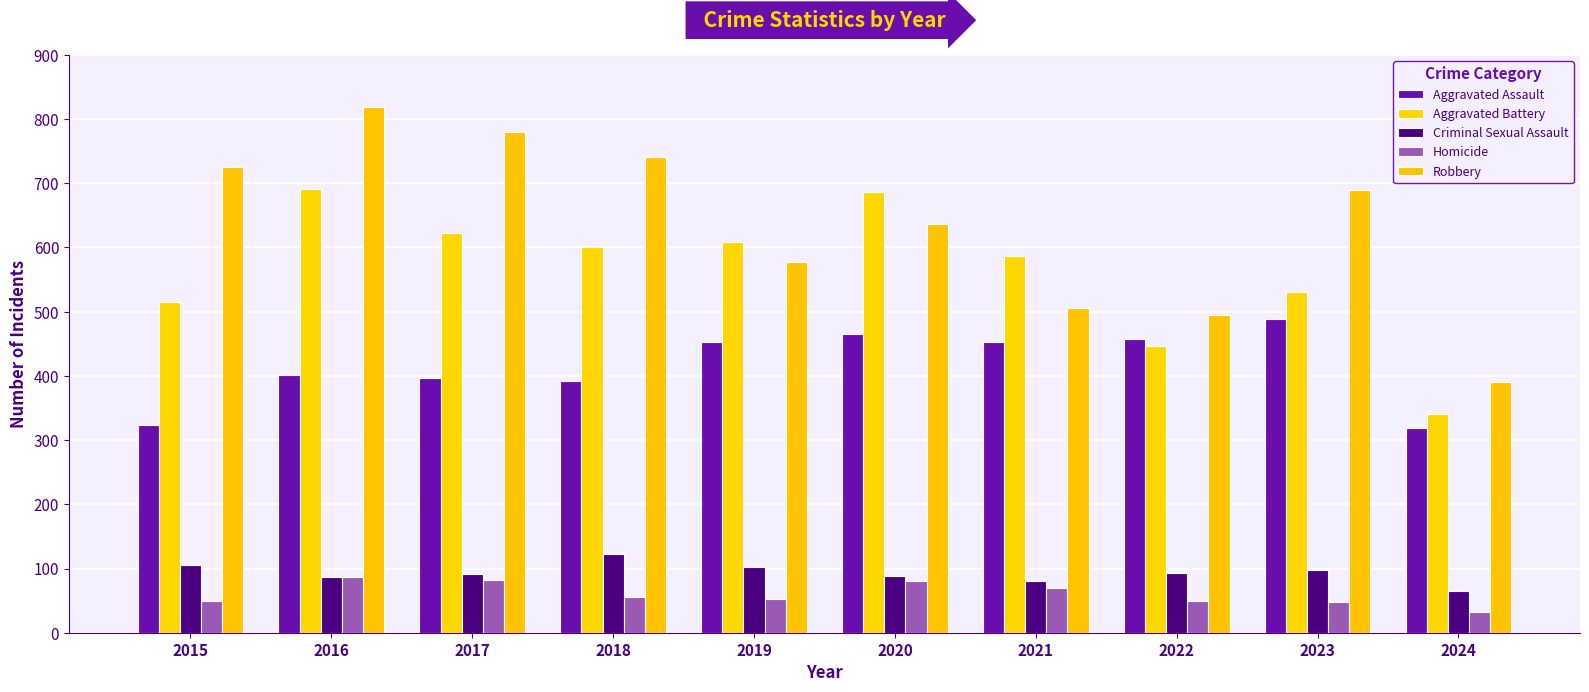

At how many categories does at least one series exceed 264?

10